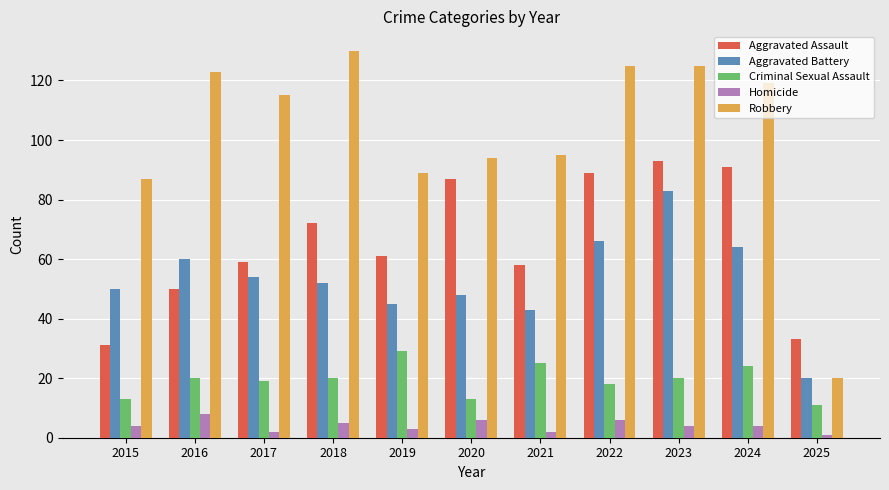

What is the sum of all Aggravated Battery values?

585